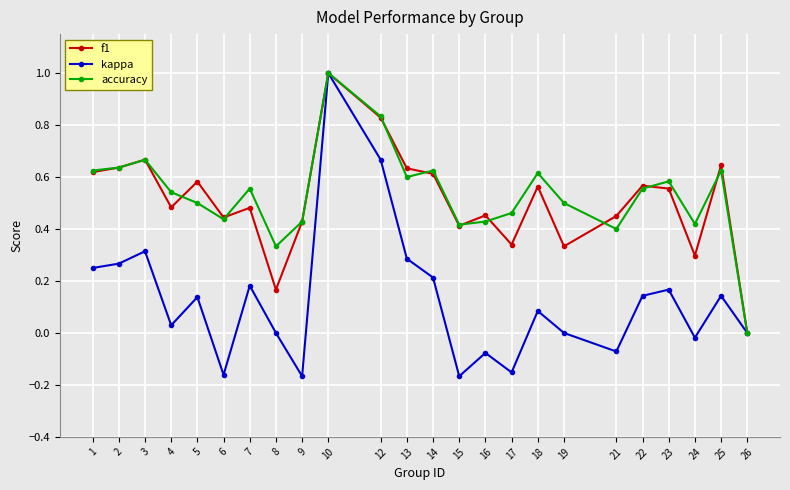

The accuracy series shows 0.5 at 5. True or false?

True